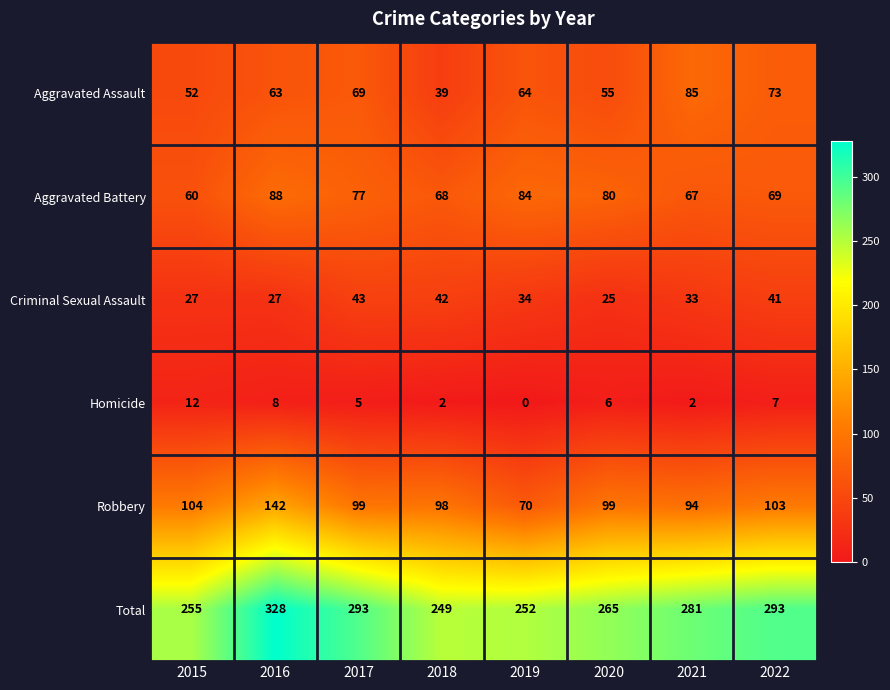

Is the value of Aggravated Battery at 2020 greater than the value of Criminal Sexual Assault at 2016?

Yes